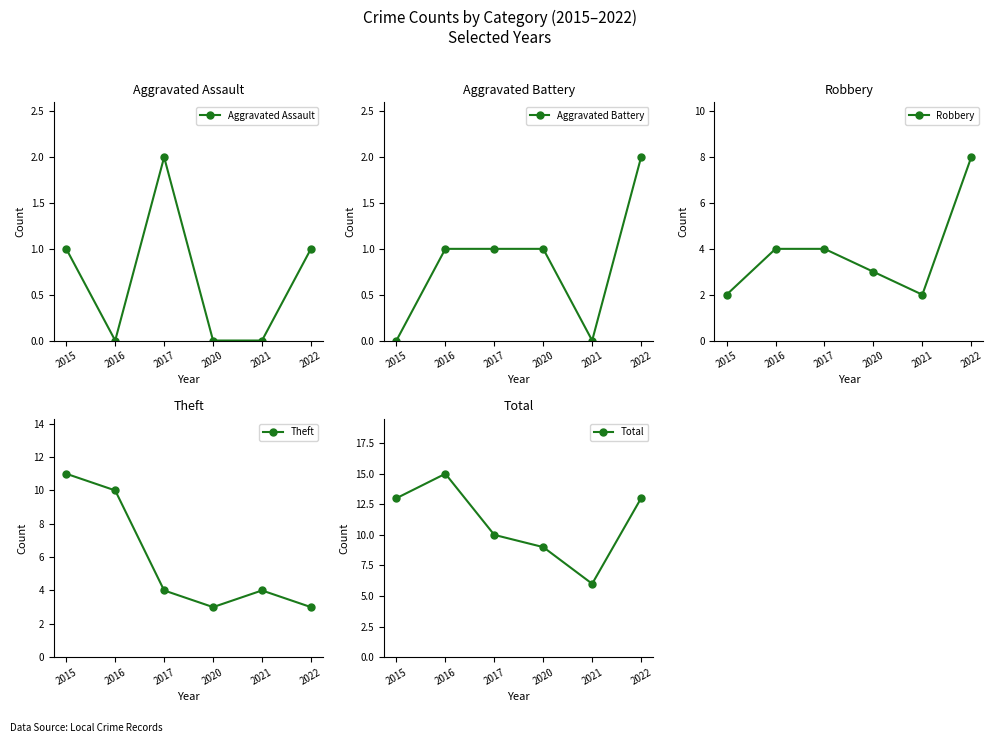

What is the difference between the Robbery values at 2017 and 2022?

4